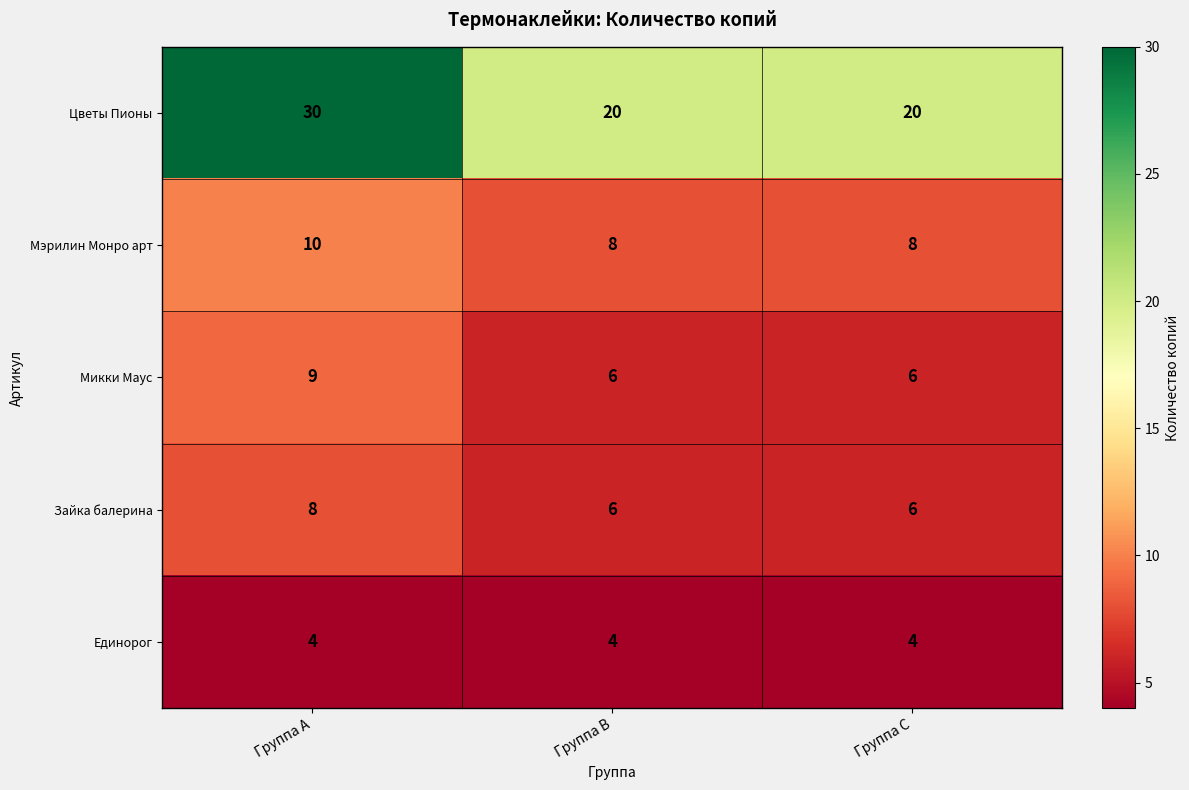

What is the approximate value of Зайка балерина at Группа C?

6